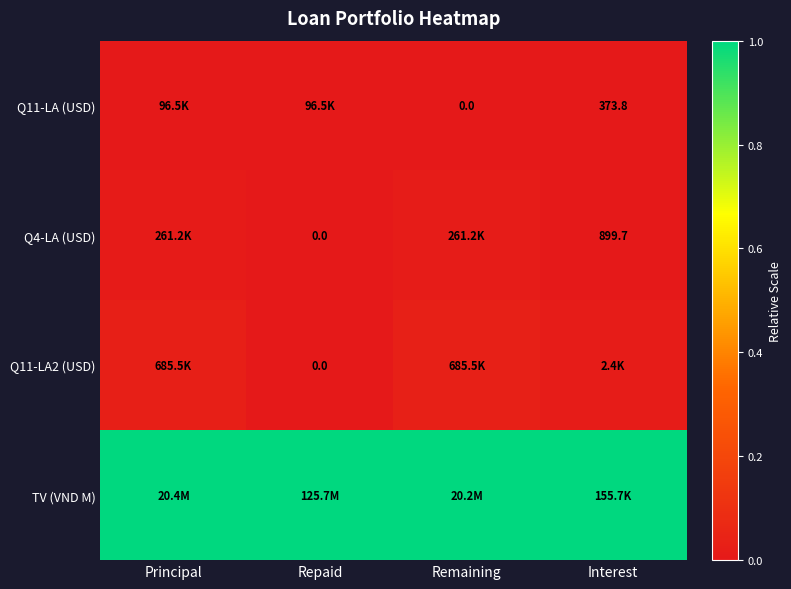

Count the number of data series in this chart.

4